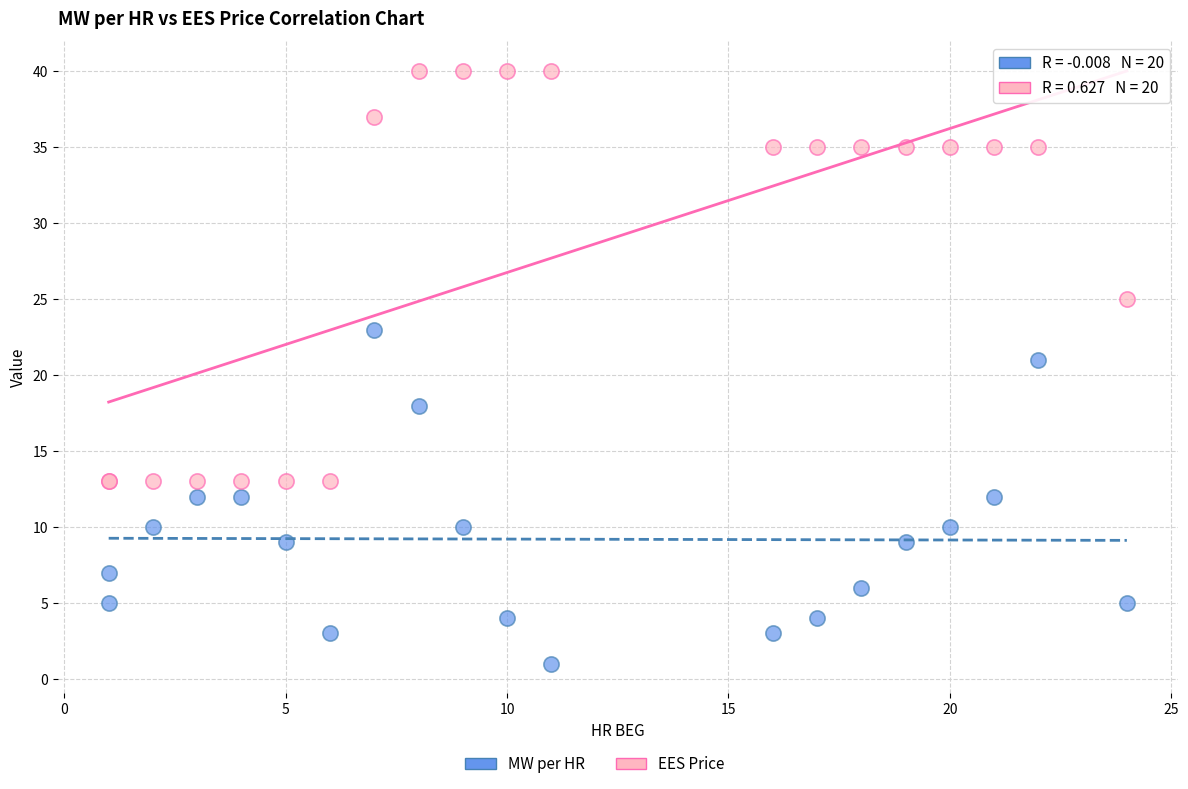

Which series reaches the minimum Y coordinate?

MW per HR